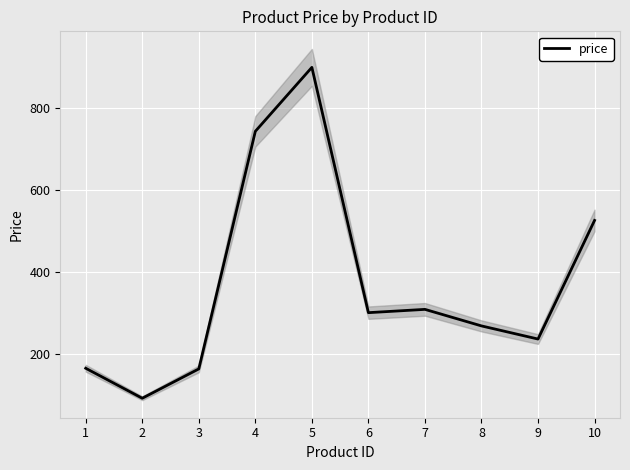

What is the greatest value displayed?

898.6